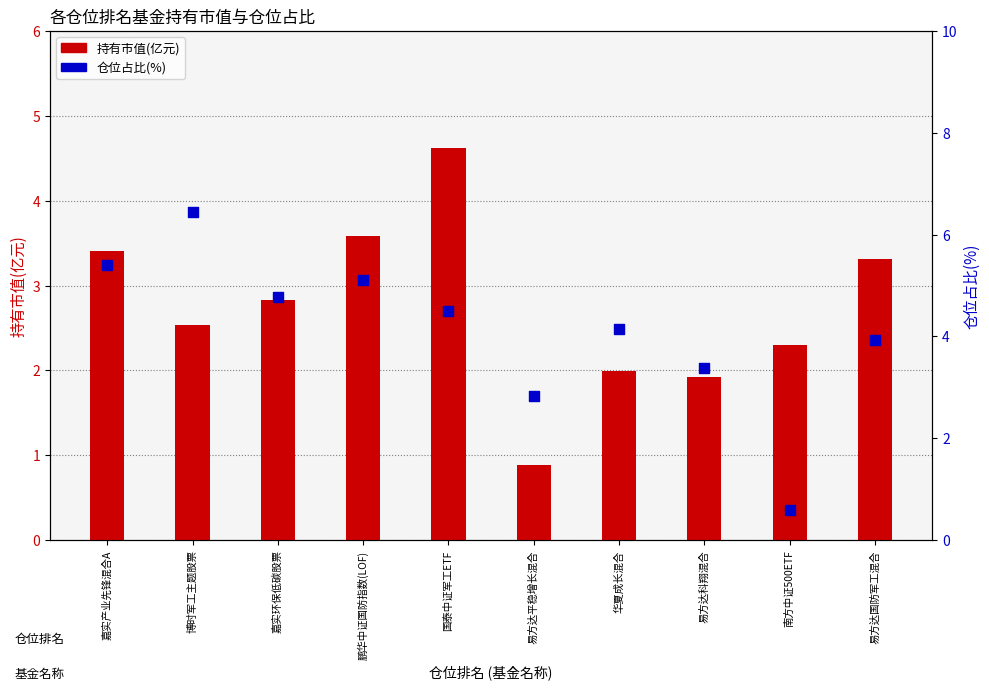

Which series contains the lowest Y value?

仓位占比(%)